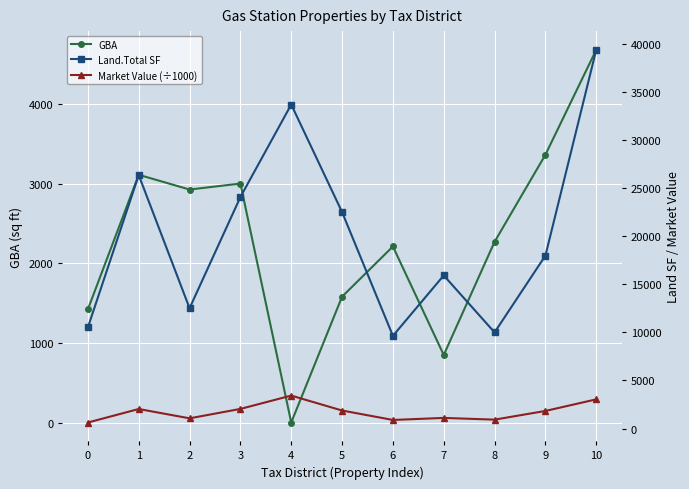

What is the highest value of the Market Value (÷1000) series?

3423.4